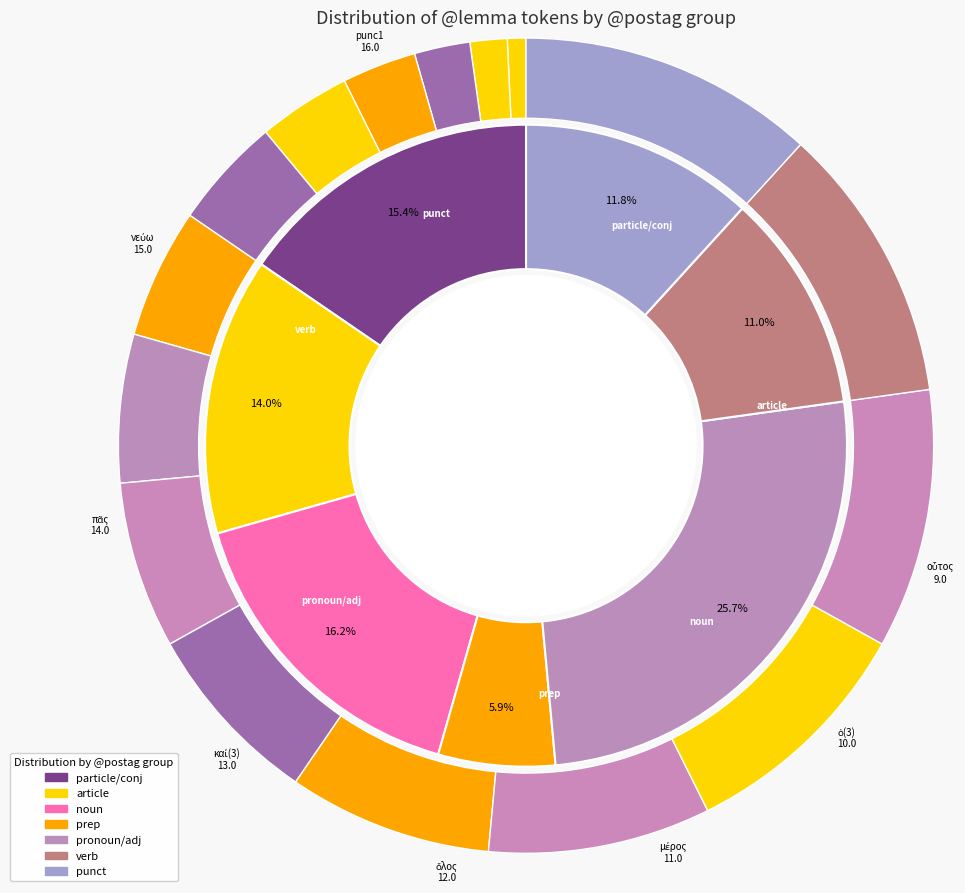

Is it true that μέρος is 8% of the pie?

True